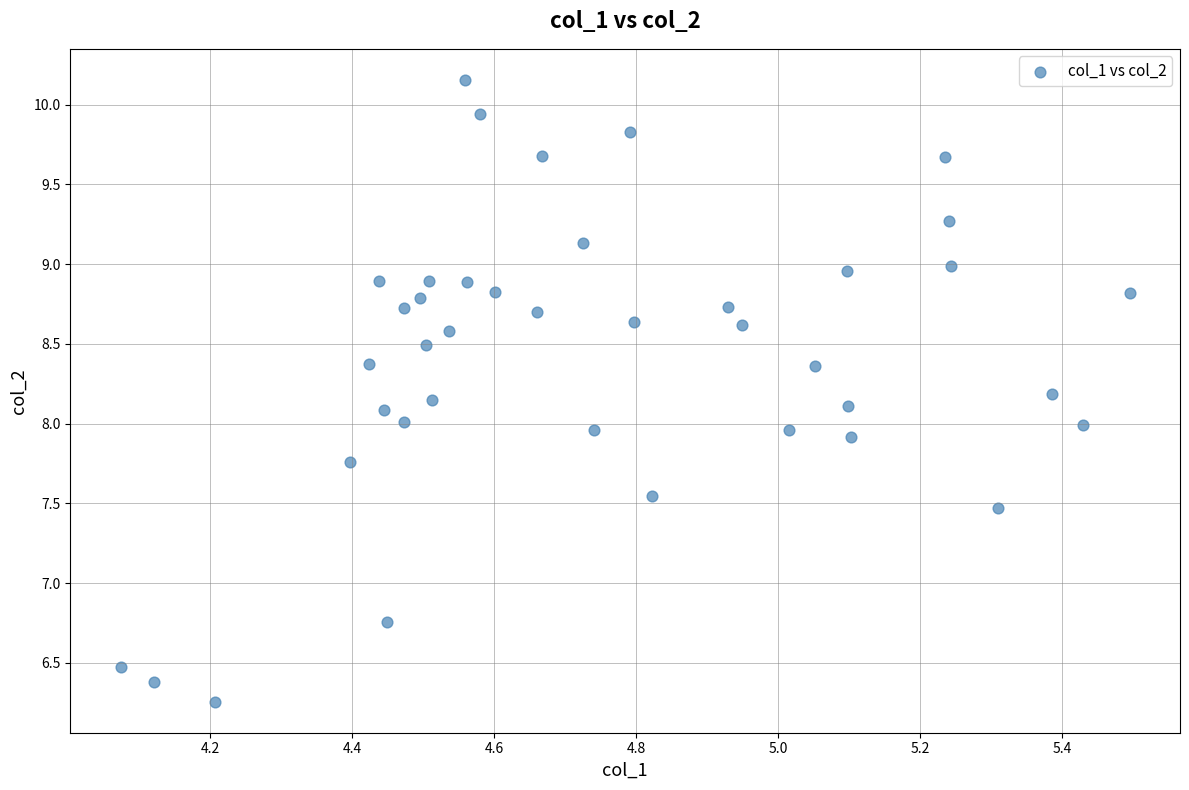

What is the range of X values (max minus min)?

1.4